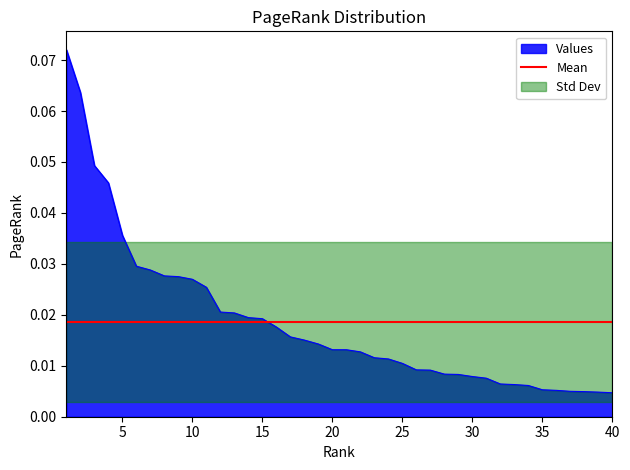

Which has a higher value, 36 or 32?

32